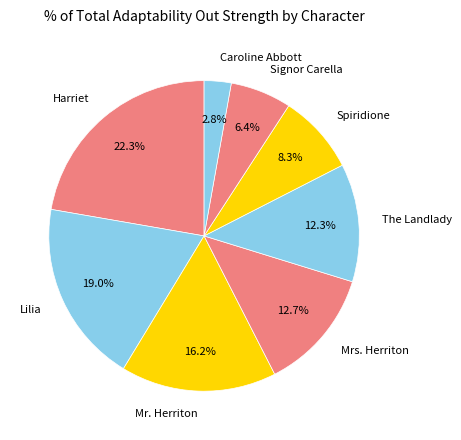

Is there any slice that represents more than half of the pie?

No